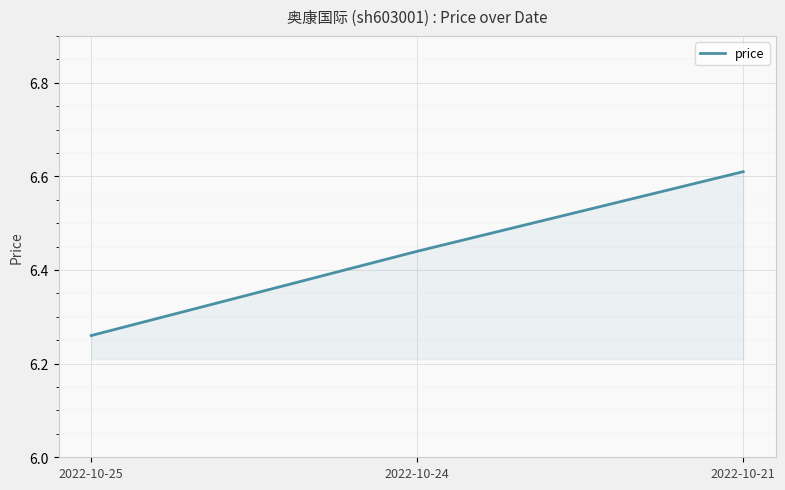

At which category does the chart reach its minimum across all series?

2022-10-25